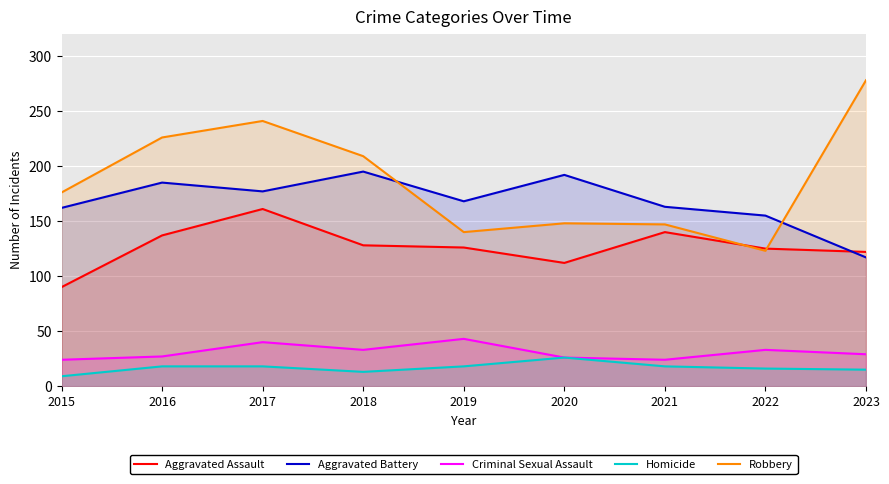

What is the smallest value displayed?

9